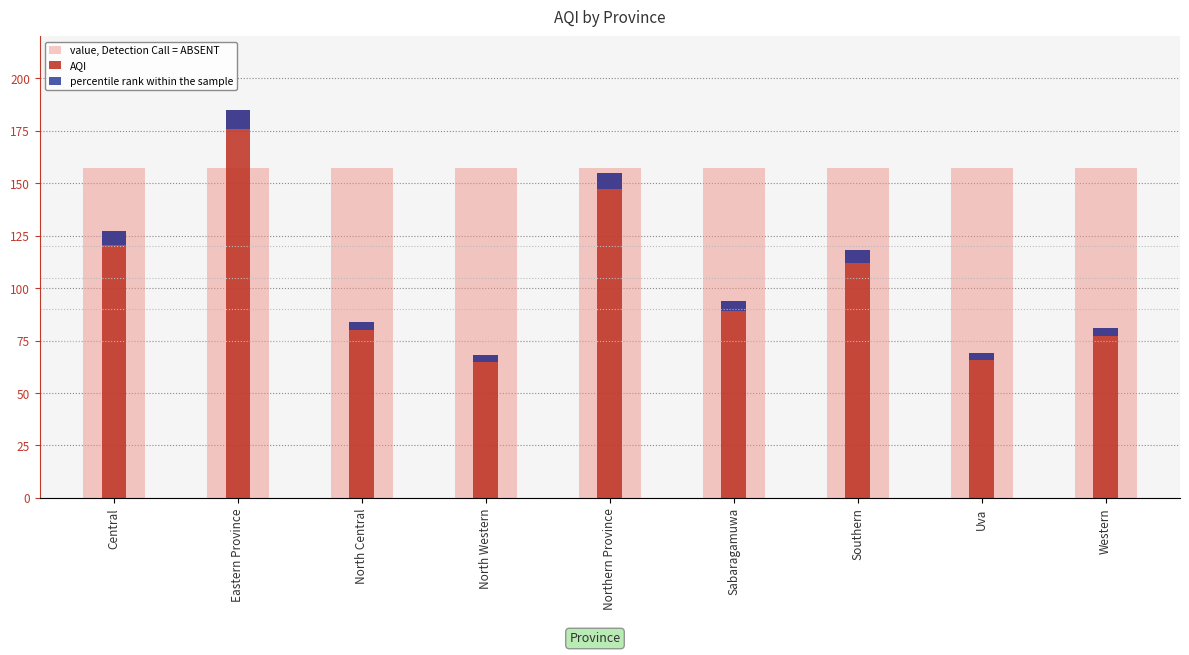

At which label is AQI closest to 126?

Central